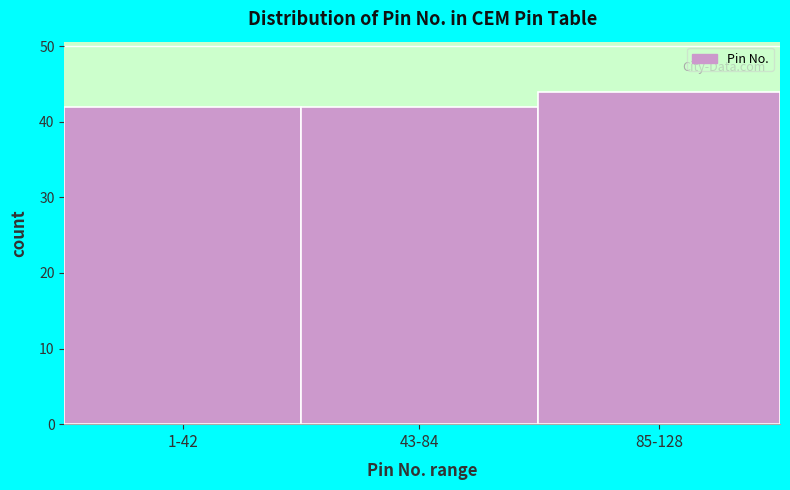

Reading left to right, list all the values displayed in this chart.

1-42=42	43-84=42	85-128=44